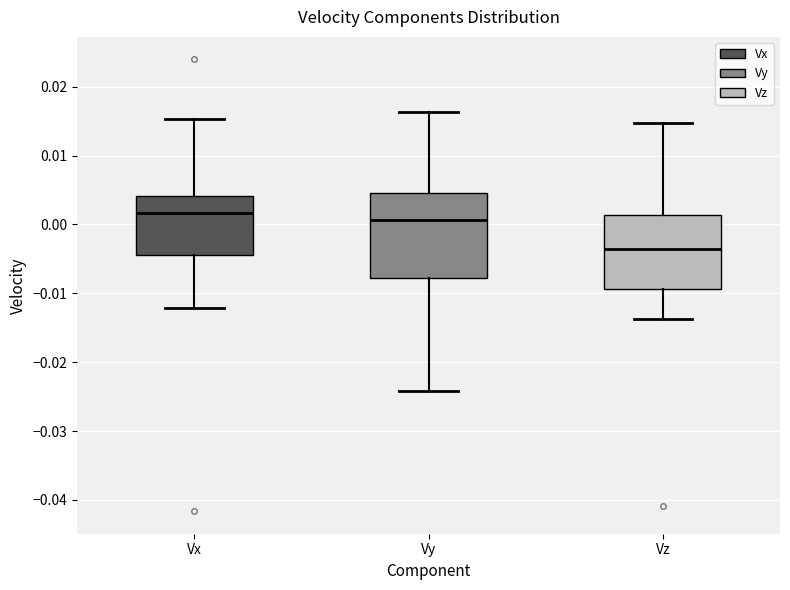

Reading left to right, read every box against the y-axis: the position of its median line, the range the box covers, and the ends of its whiskers. The values are not printed on the chart, so give them approximately, as read against the axis.

Vx: median 0.002, box -0.004 to 0.004, whiskers -0.012 to 0.015
Vy: median 0.001, box -0.008 to 0.005, whiskers -0.024 to 0.016
Vz: median -0.004, box -0.009 to 0.001, whiskers -0.014 to 0.015